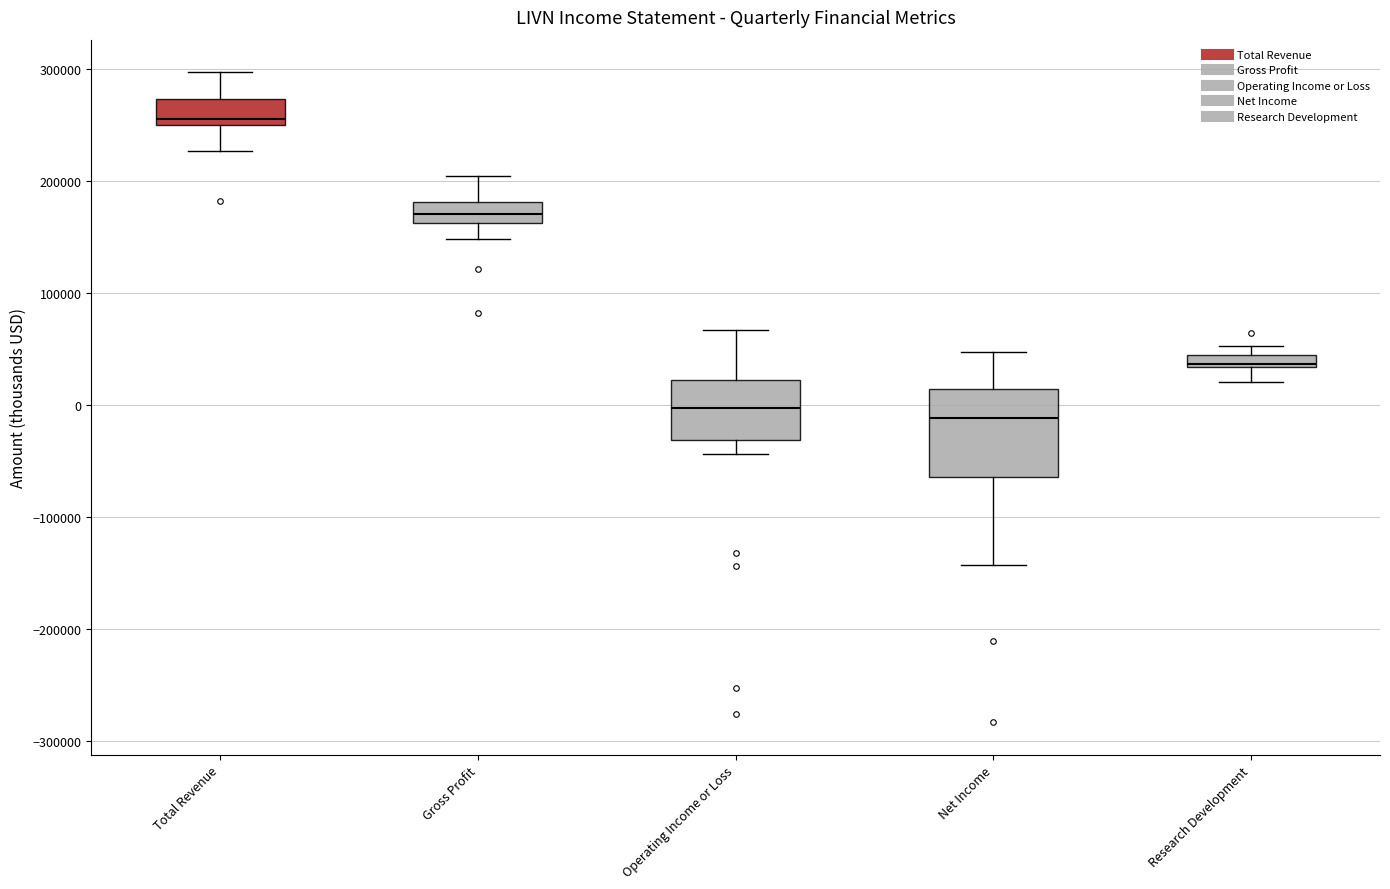

Comparing the boxes themselves (not the whiskers), which one is the tallest?

Net Income